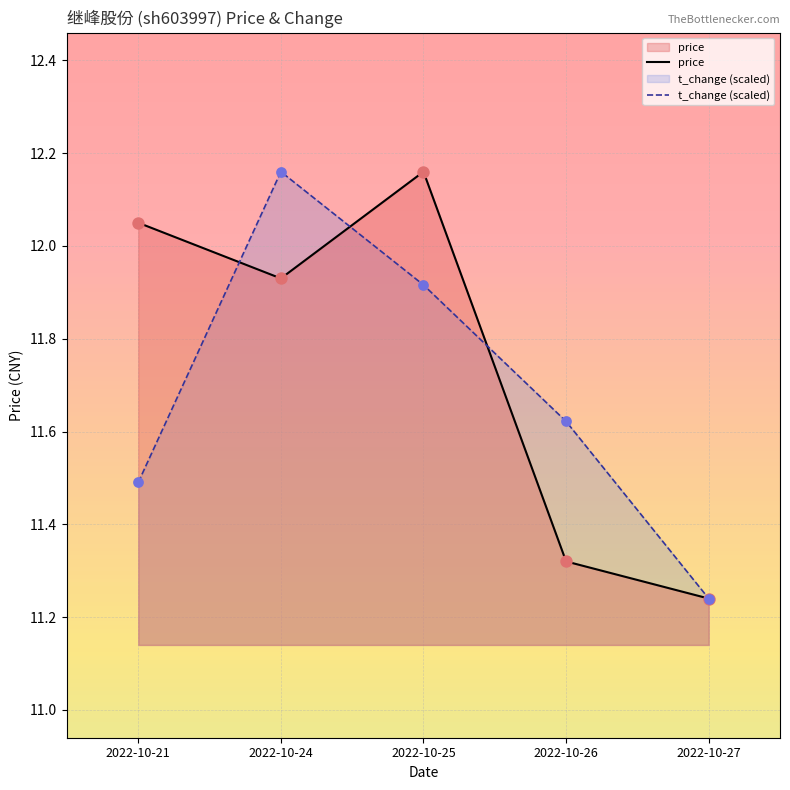

Which series has the largest total across all categories?

price